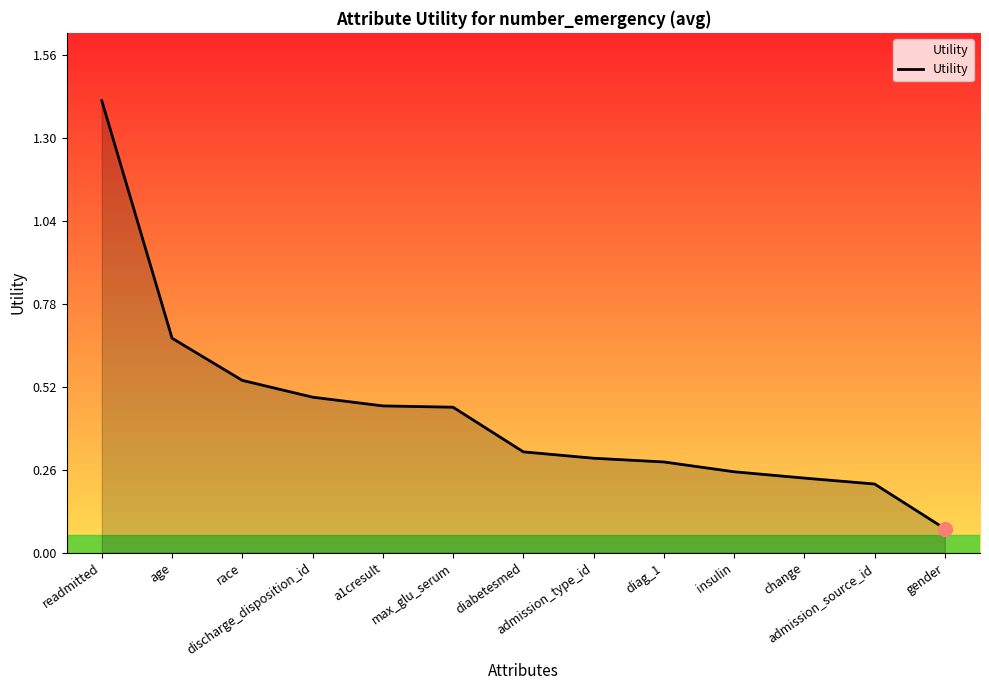

What is the difference between the maximum and minimum values?

1.3